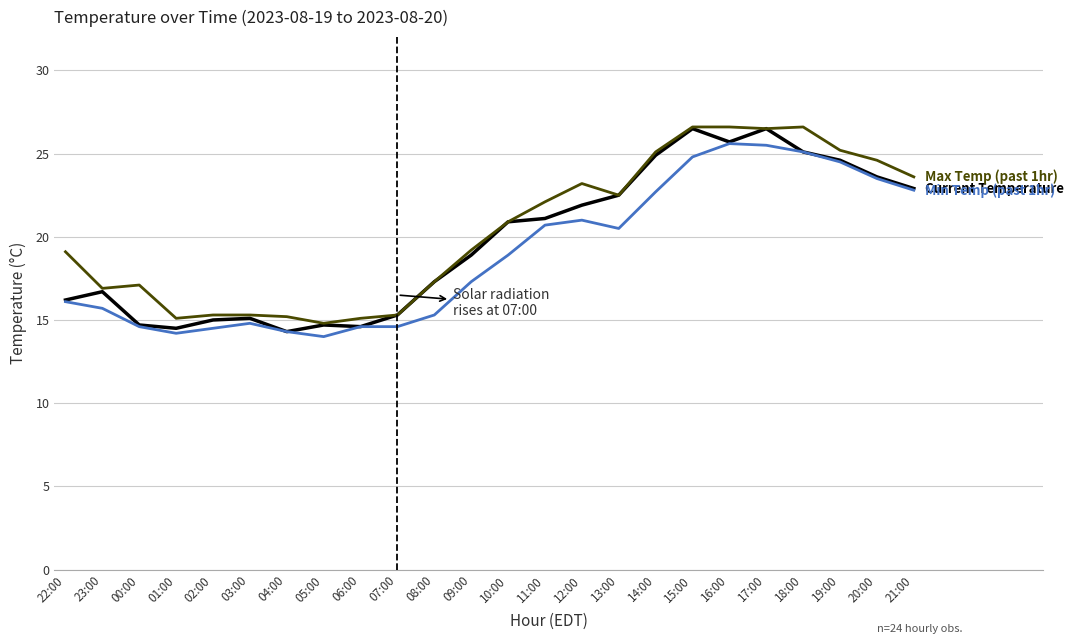

What is the total value across all series at 08:00?

49.9